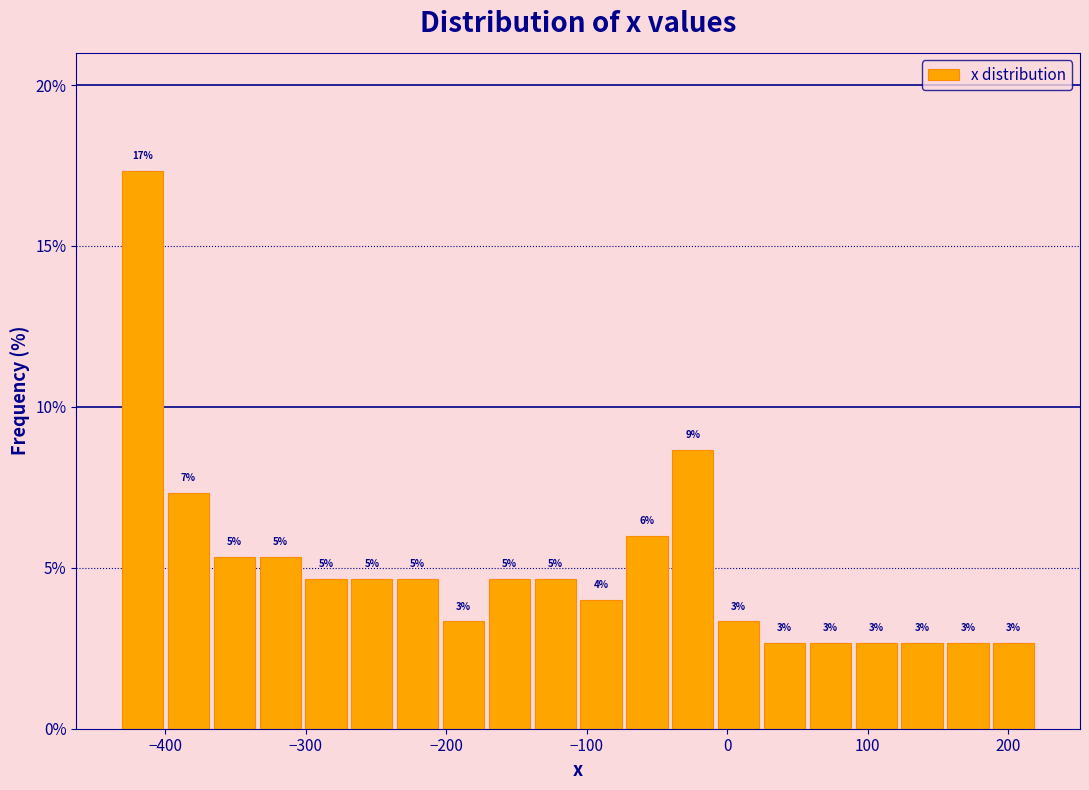

Read against the x-axis, roughly where is the centre of the tallest bar?

-420